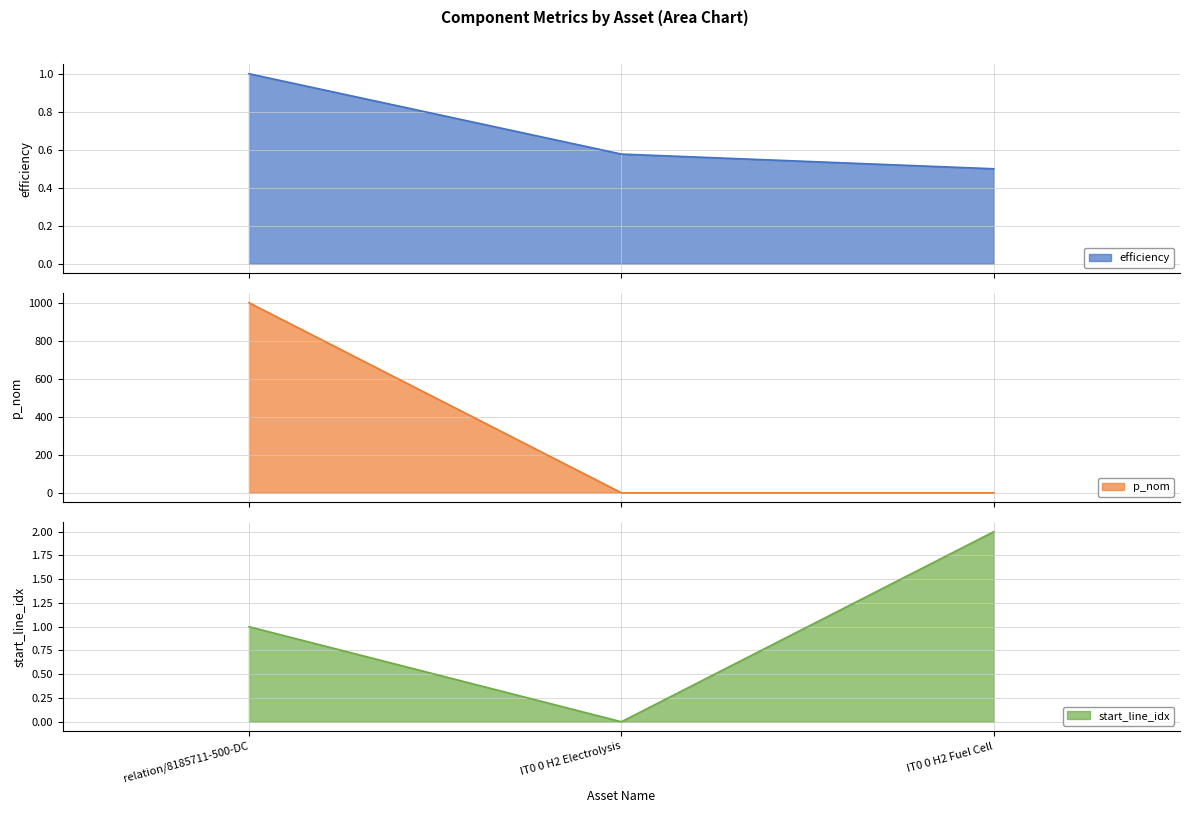

What is the label of the 1st point from the right?

IT0 0 H2 Fuel Cell